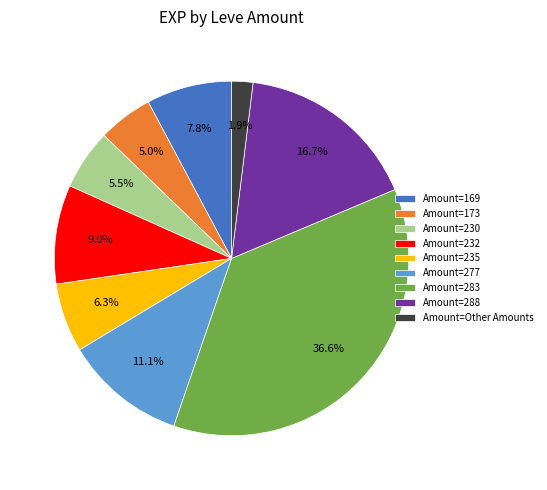

How many segments does this pie chart have?

9